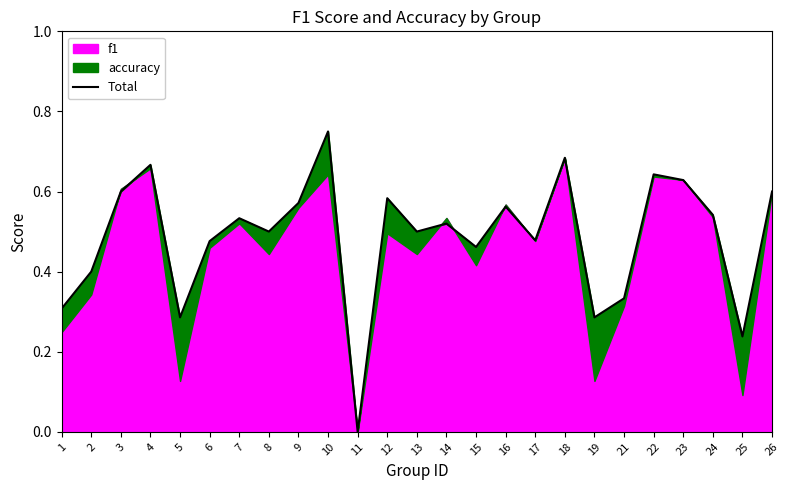

How many points are higher than both their immediate neighbors (excluding endpoints)?

8